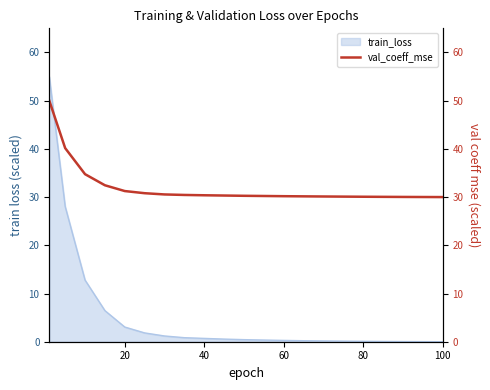

Does the chart display data point markers on the line(s)?

No